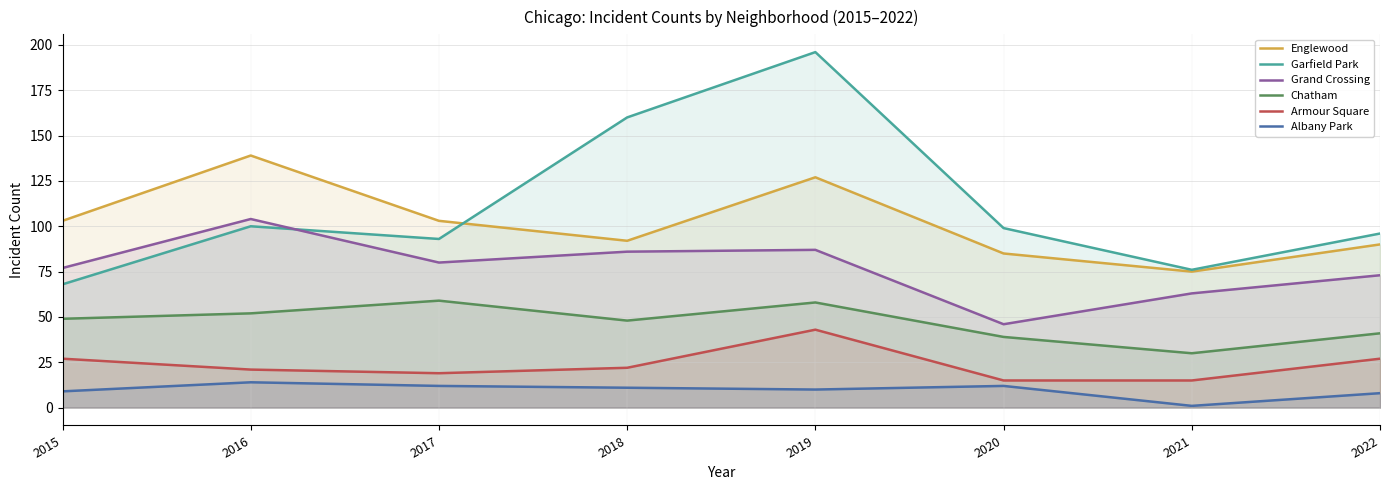

Where does the Garfield Park series first go above 99?

2016